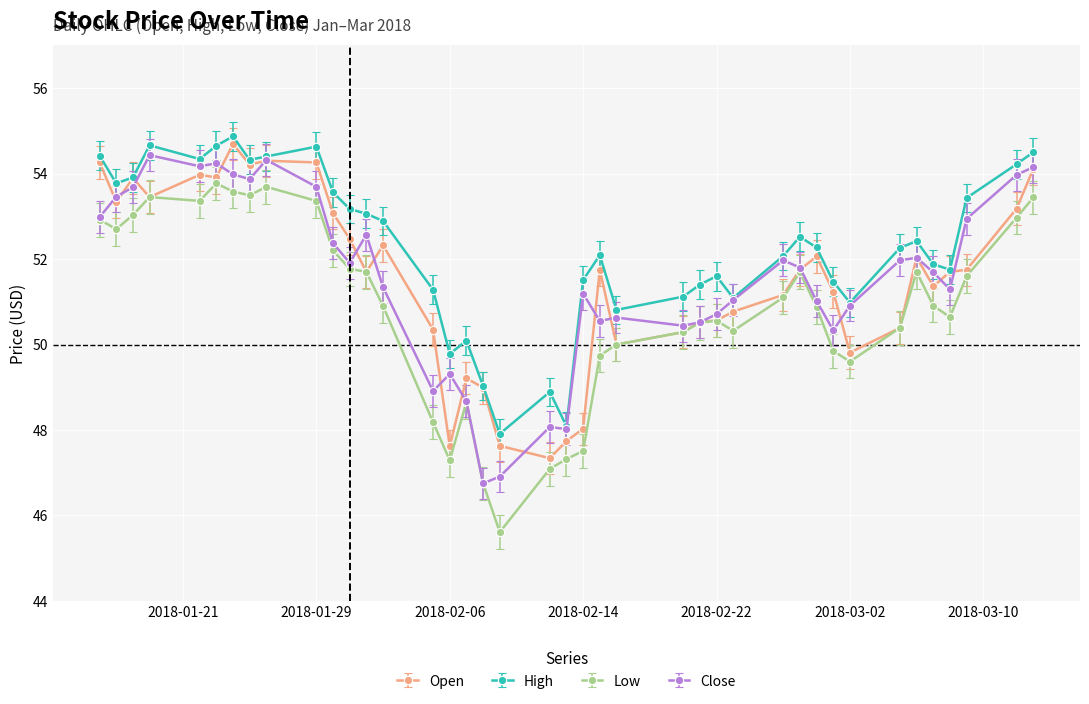

Which series has the largest total across all categories?

High